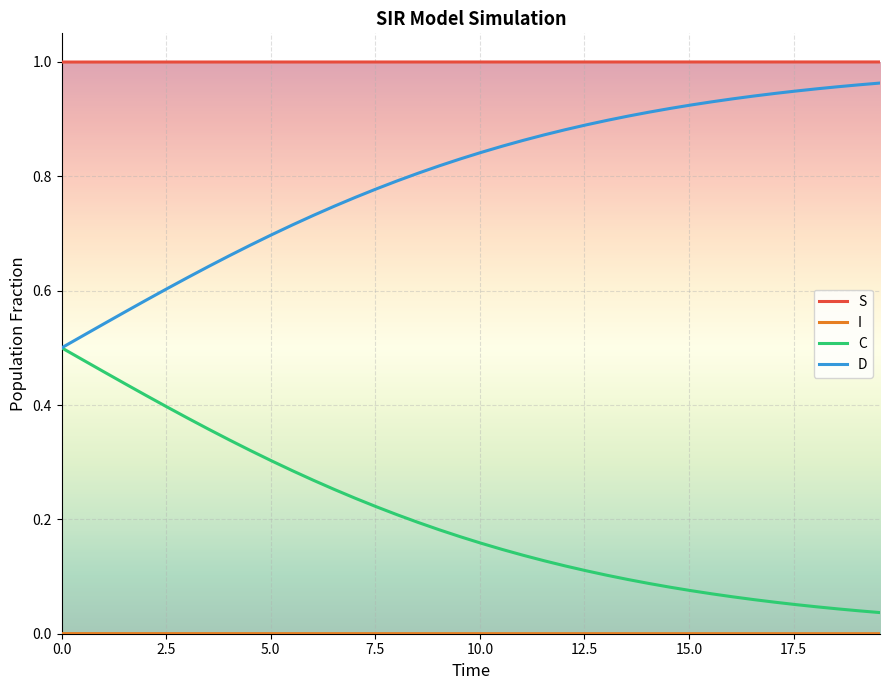

True or false: D and S cross at least once.

False